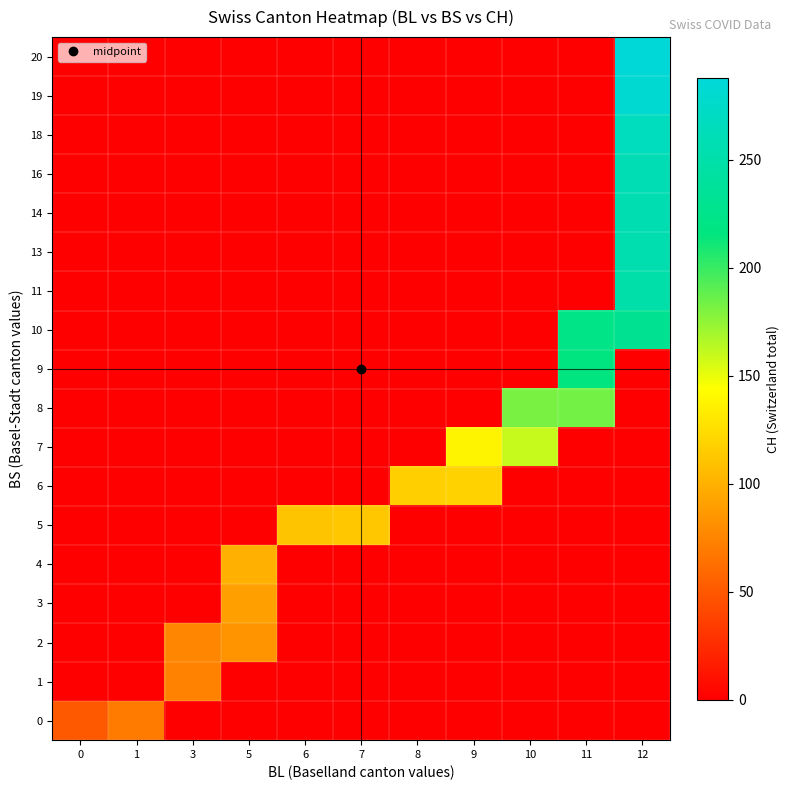

Reading left to right, transcribe all the data shown in this chart.

row_0: 0=51	1=70	3=0	5=0	6=0	7=0	8=0	9=0	10=0	11=0	12=0
row_1: 0=0	1=0	3=74	5=0	6=0	7=0	8=0	9=0	10=0	11=0	12=0
row_2: 0=0	1=0	3=76	5=84	6=0	7=0	8=0	9=0	10=0	11=0	12=0
row_3: 0=0	1=0	3=0	5=91	6=0	7=0	8=0	9=0	10=0	11=0	12=0
row_4: 0=0	1=0	3=0	5=100	6=0	7=0	8=0	9=0	10=0	11=0	12=0
row_5: 0=0	1=0	3=0	5=0	6=111	7=113	8=0	9=0	10=0	11=0	12=0
row_6: 0=0	1=0	3=0	5=0	6=0	7=0	8=117	9=119	10=0	11=0	12=0
row_7: 0=0	1=0	3=0	5=0	6=0	7=0	8=0	9=138	10=160	11=0	12=0
row_8: 0=0	1=0	3=0	5=0	6=0	7=0	8=0	9=0	10=182	11=183	12=0
row_9: 0=0	1=0	3=0	5=0	6=0	7=0	8=0	9=0	10=0	11=217	12=0
row_10: 0=0	1=0	3=0	5=0	6=0	7=0	8=0	9=0	10=0	11=223	12=231
row_11: 0=0	1=0	3=0	5=0	6=0	7=0	8=0	9=0	10=0	11=0	12=250
row_12: 0=0	1=0	3=0	5=0	6=0	7=0	8=0	9=0	10=0	11=0	12=255
row_13: 0=0	1=0	3=0	5=0	6=0	7=0	8=0	9=0	10=0	11=0	12=256
row_14: 0=0	1=0	3=0	5=0	6=0	7=0	8=0	9=0	10=0	11=0	12=259
row_15: 0=0	1=0	3=0	5=0	6=0	7=0	8=0	9=0	10=0	11=0	12=267
row_16: 0=0	1=0	3=0	5=0	6=0	7=0	8=0	9=0	10=0	11=0	12=282
row_17: 0=0	1=0	3=0	5=0	6=0	7=0	8=0	9=0	10=0	11=0	12=288